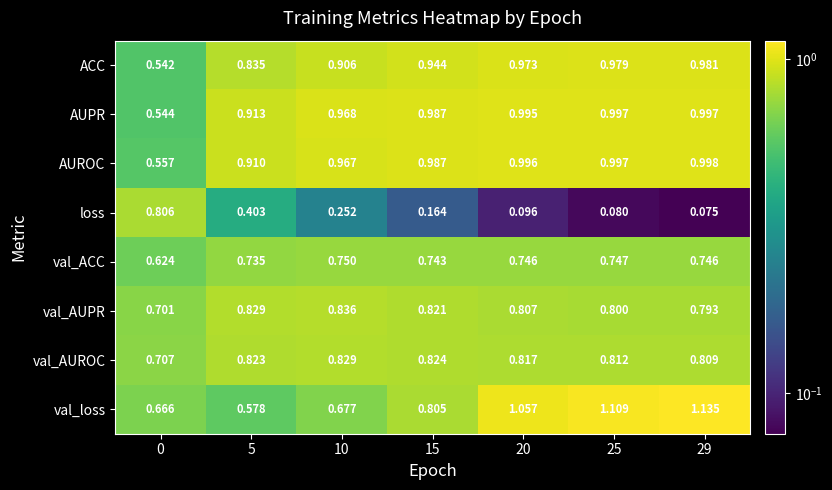

Which series has the widest spread of values?

loss